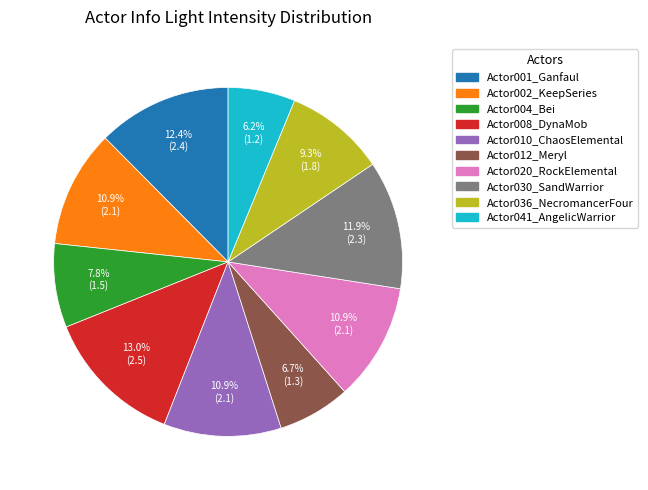

Which slice is the smallest?

Actor041_AngelicWarrior